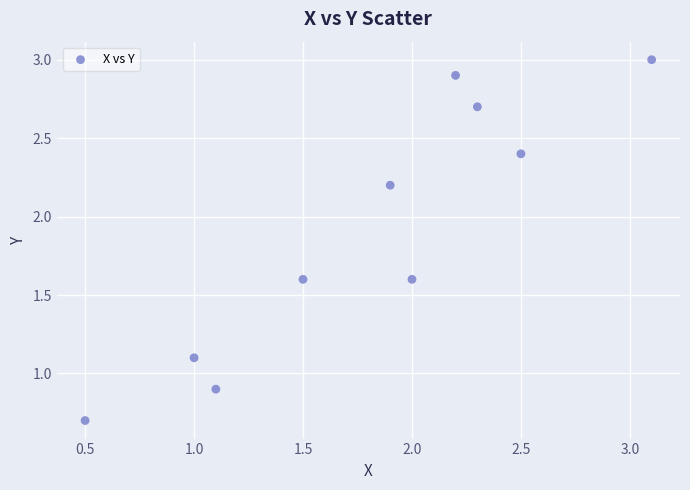

What is the range of X values (max minus min)?

2.6